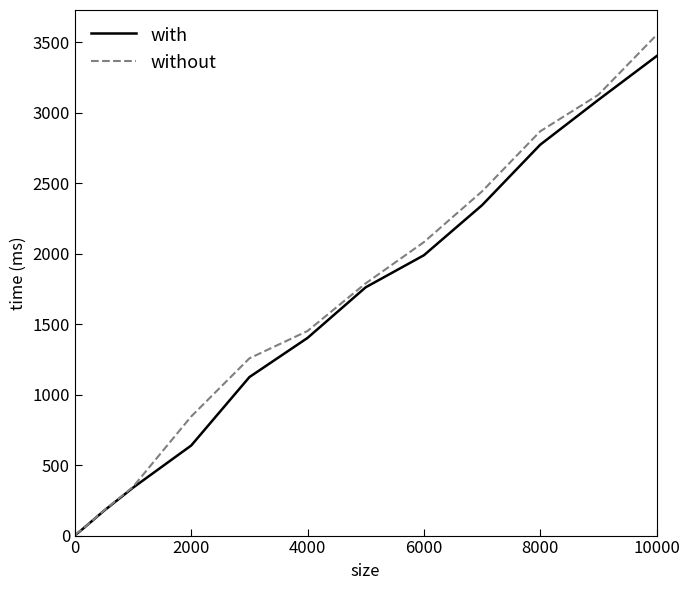

What is the greatest value displayed?

3550